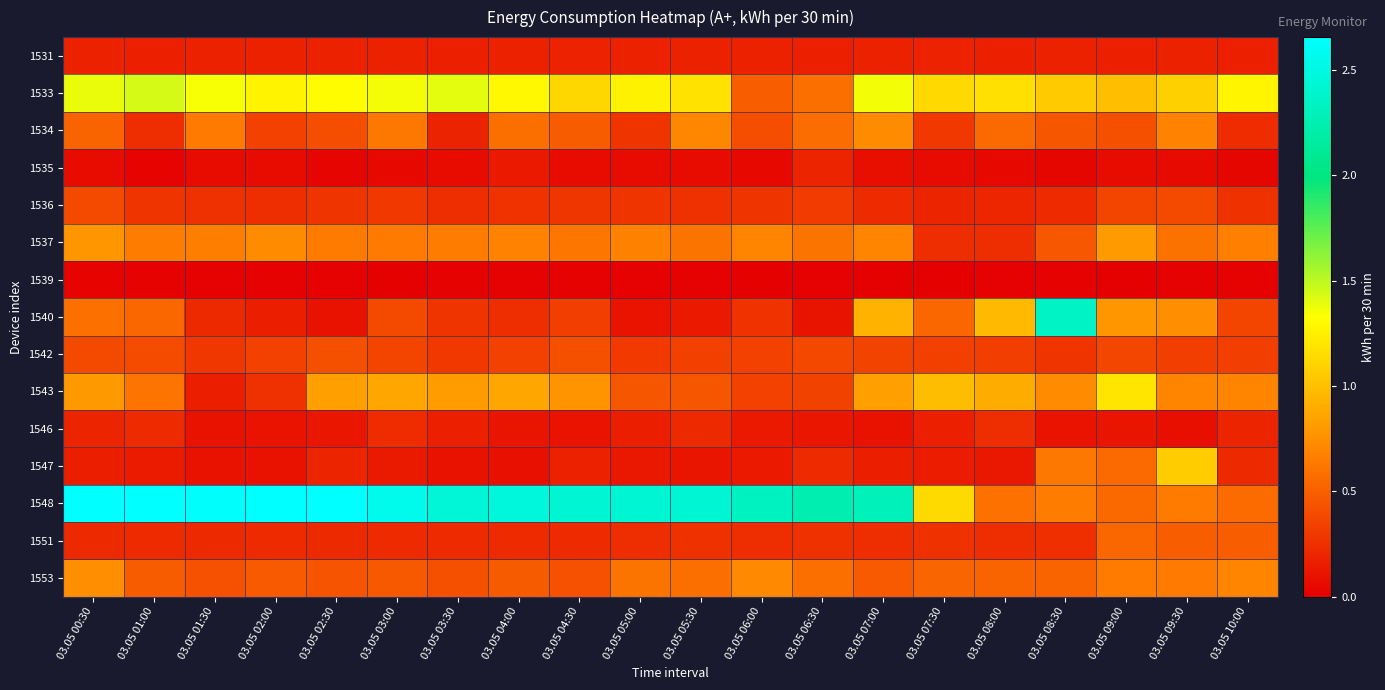

How many series are shown in this chart?

15